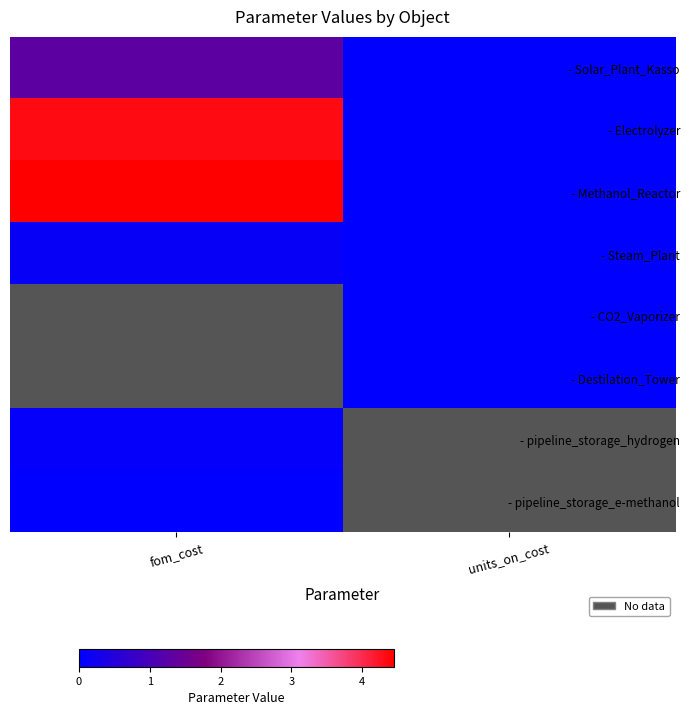

At how many categories does at least one series exceed 3?

1